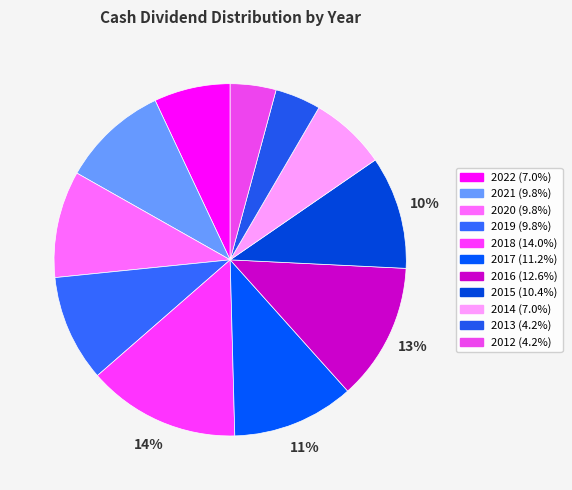

Is it true that 2020 is 10% of the pie?

True